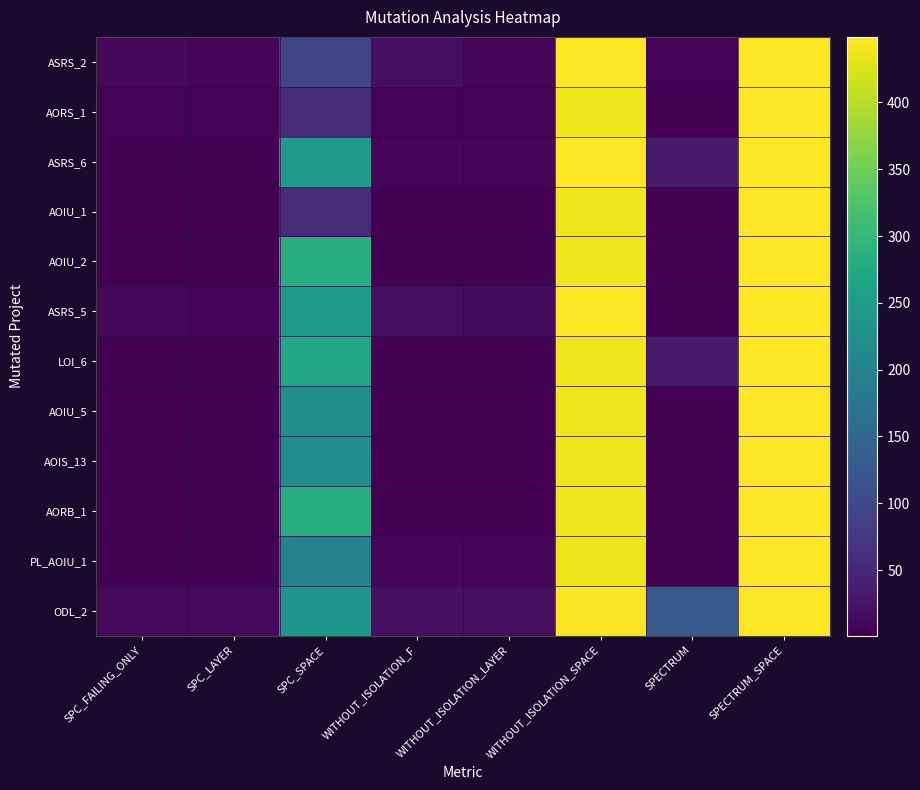

What is the difference between the highest and lowest values at WITHOUT_ISOLATION_LAYER?

17